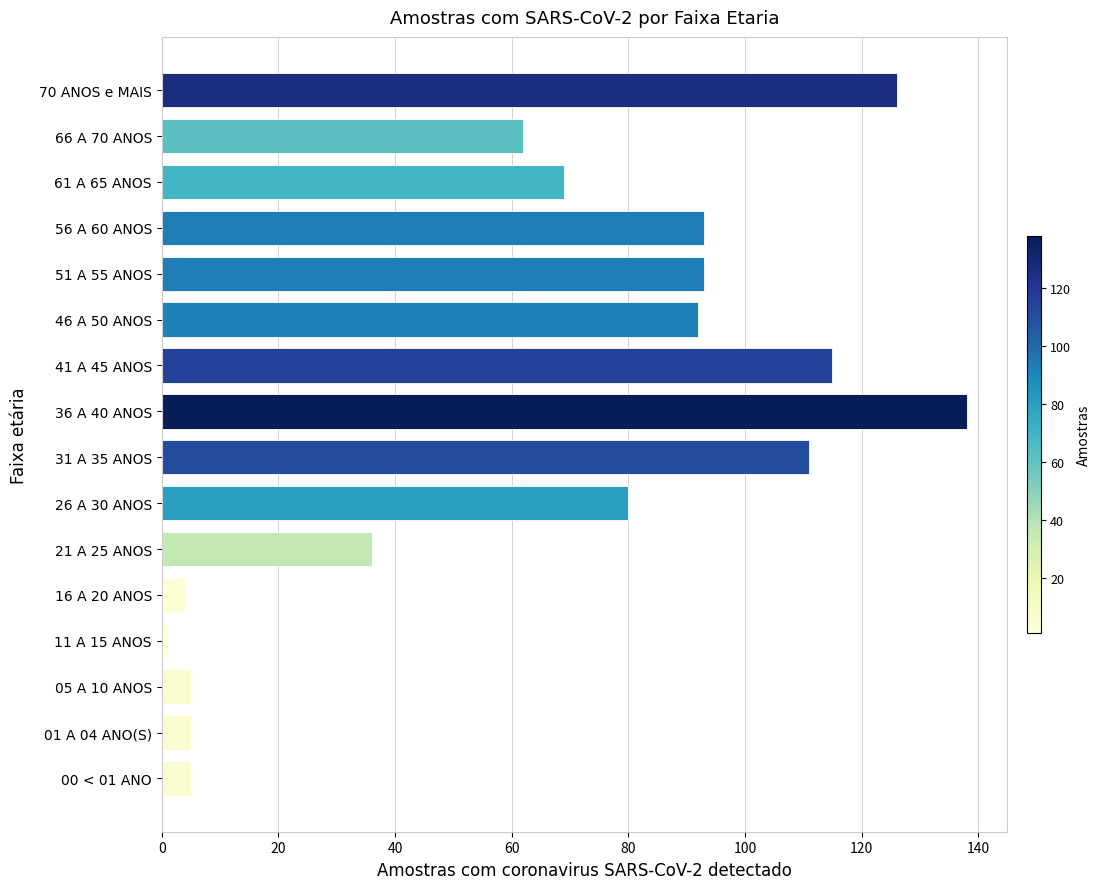

What is the maximum value shown in the chart?

138